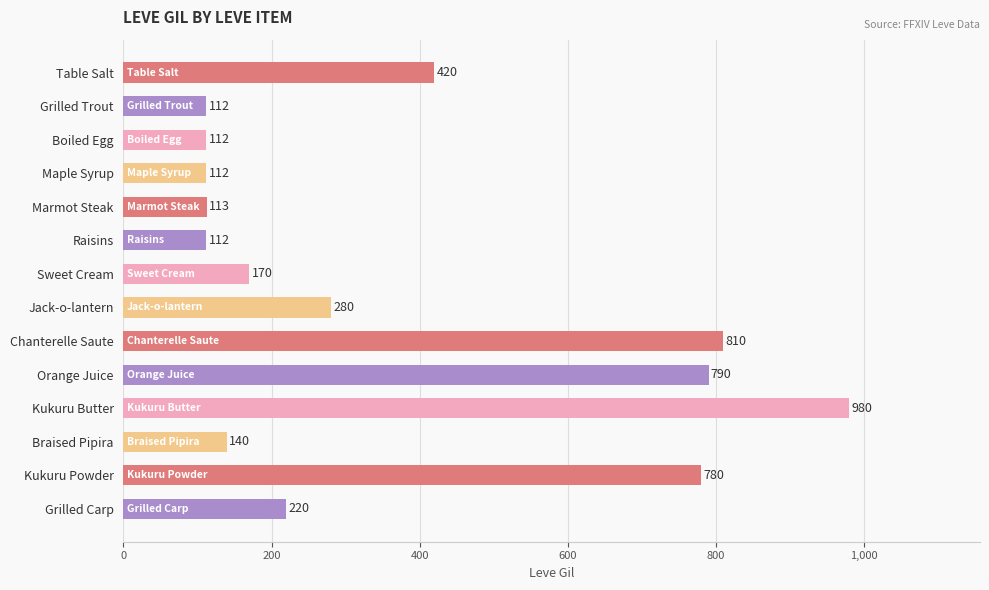

The chart shows a value of 170 at Sweet Cream. True or false?

True